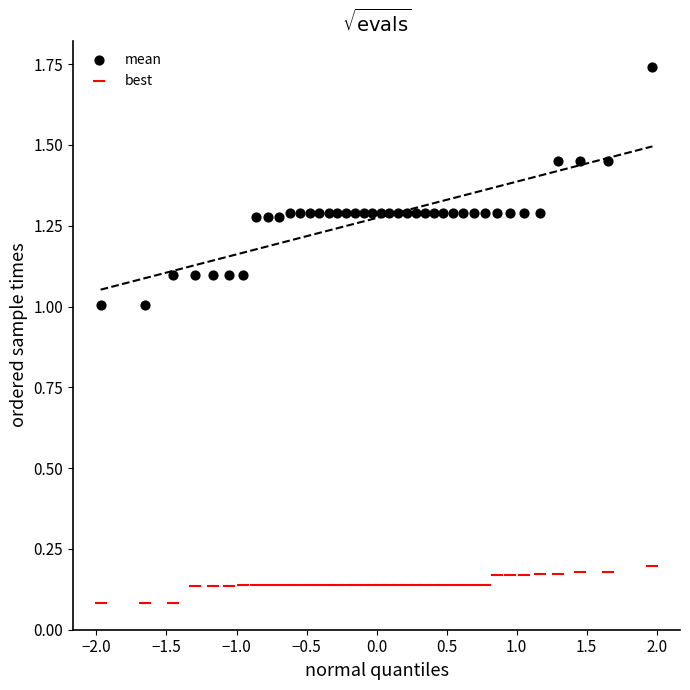

Across all data points, what is the range of X values (max minus min)?

3.9